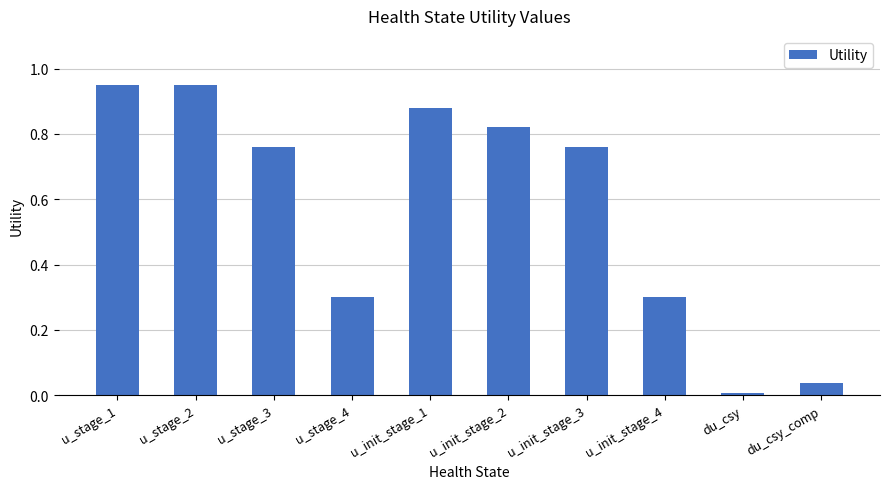

Is it true that the value at du_csy is 0.0?

True